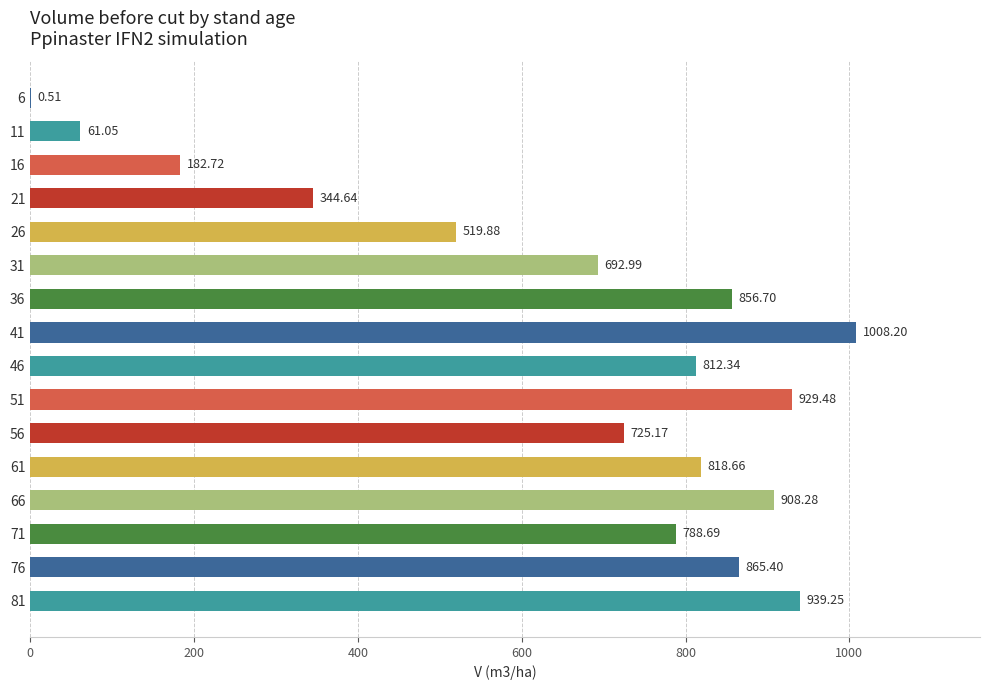

Which has a higher value, 76 or 66?

66